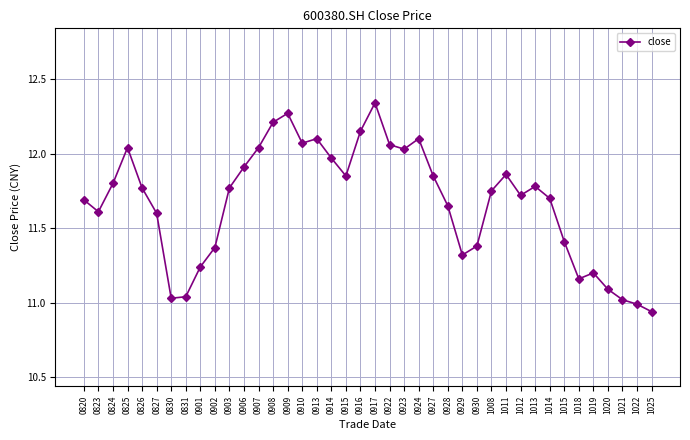

What is the sum of the values at 0929 and 0922?

23.4